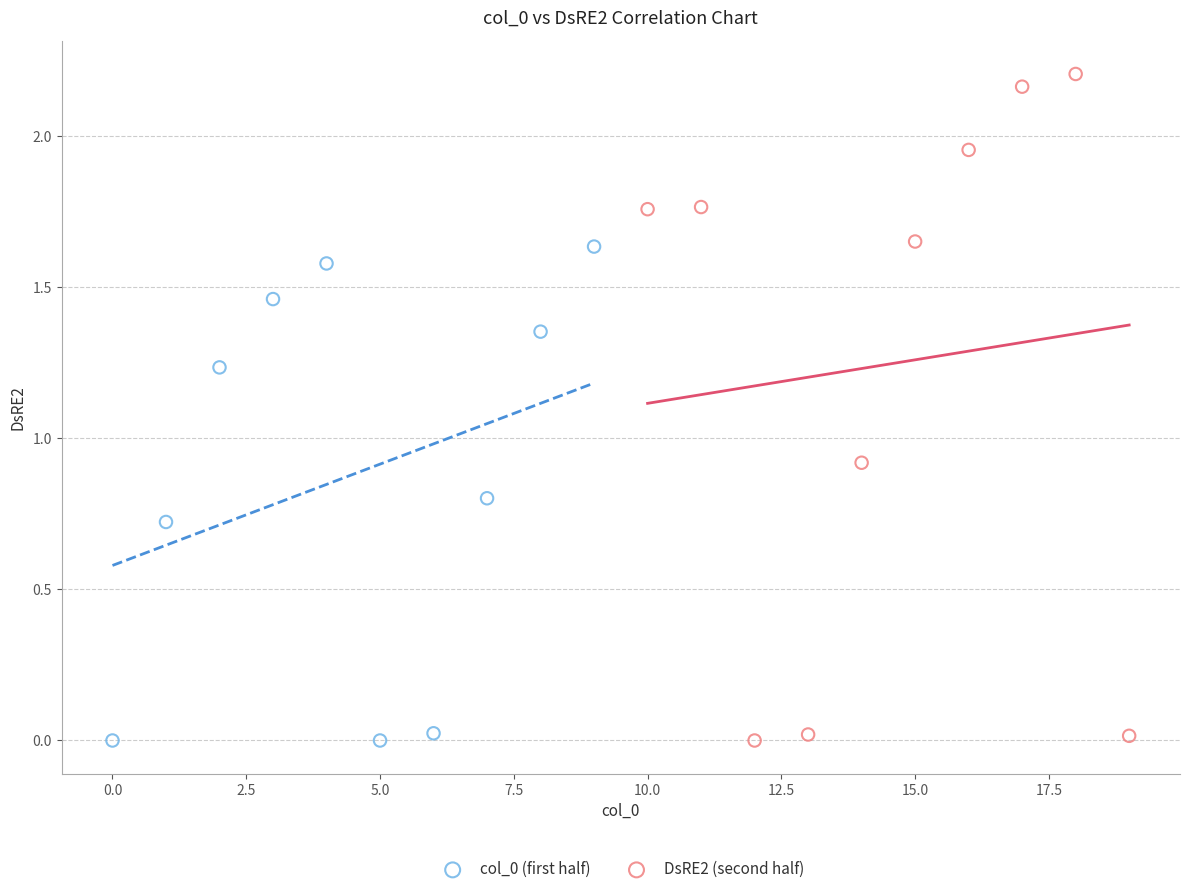

Which series has the largest Y range (max minus min)?

DsRE2 (second half)